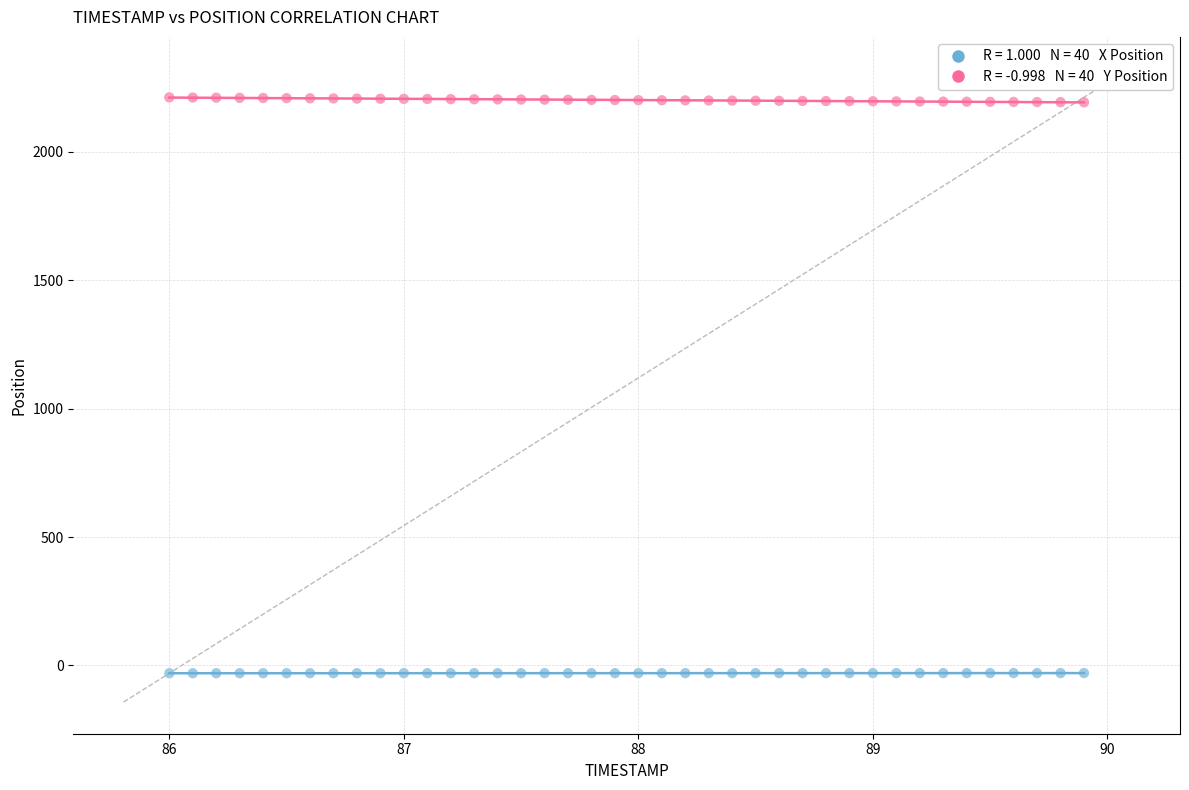

Across all data points, what is the range of Y values (max minus min)?

2242.9